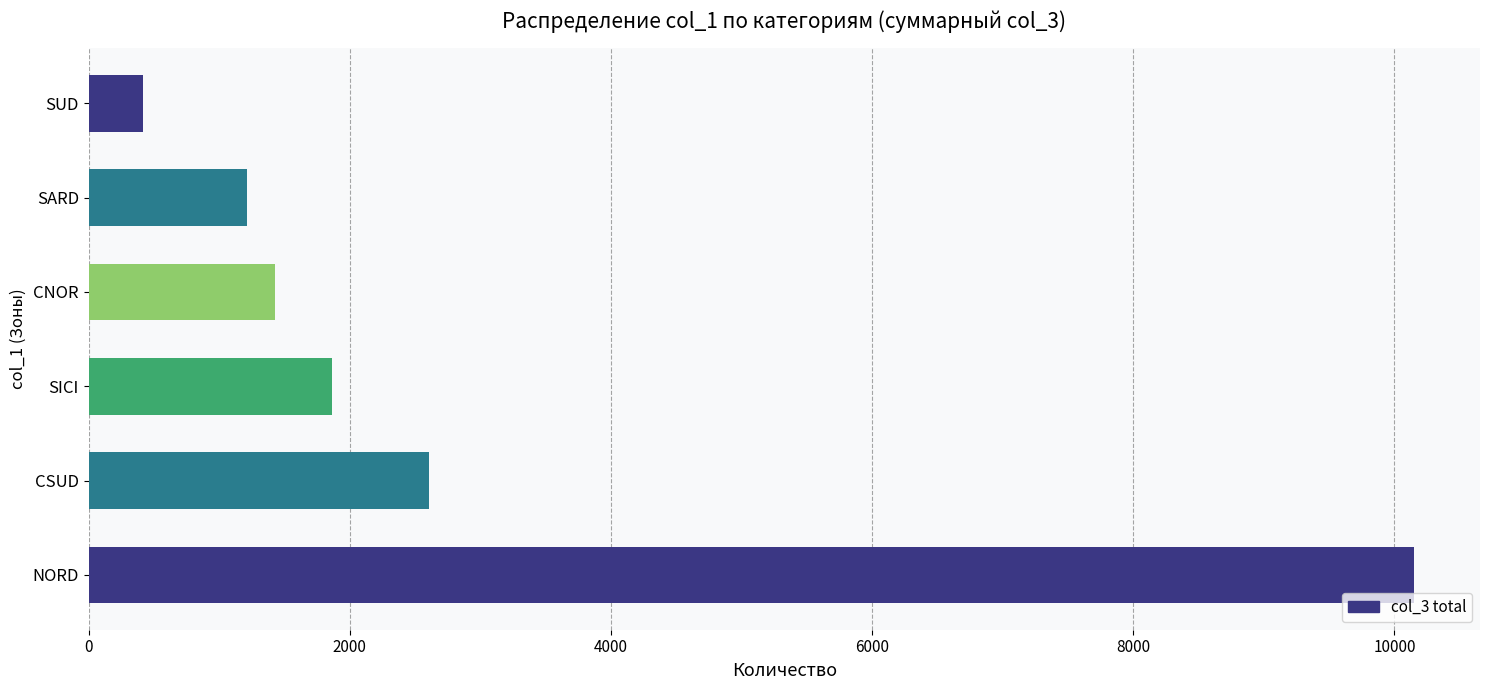

Count the number of data series in this chart.

1